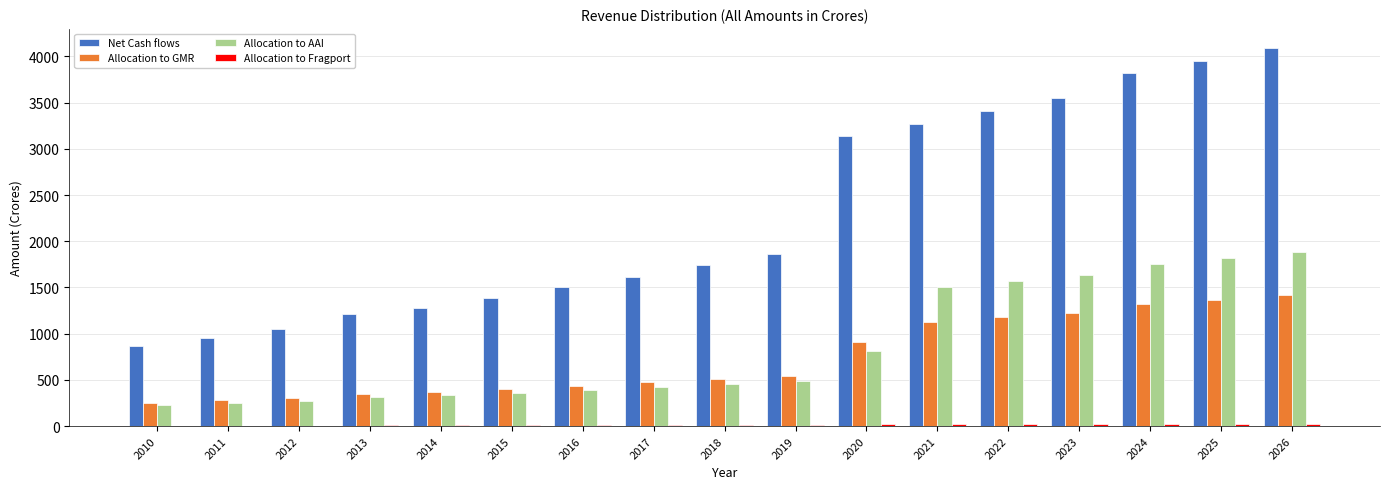

Which series has the largest total across all categories?

Net Cash flows